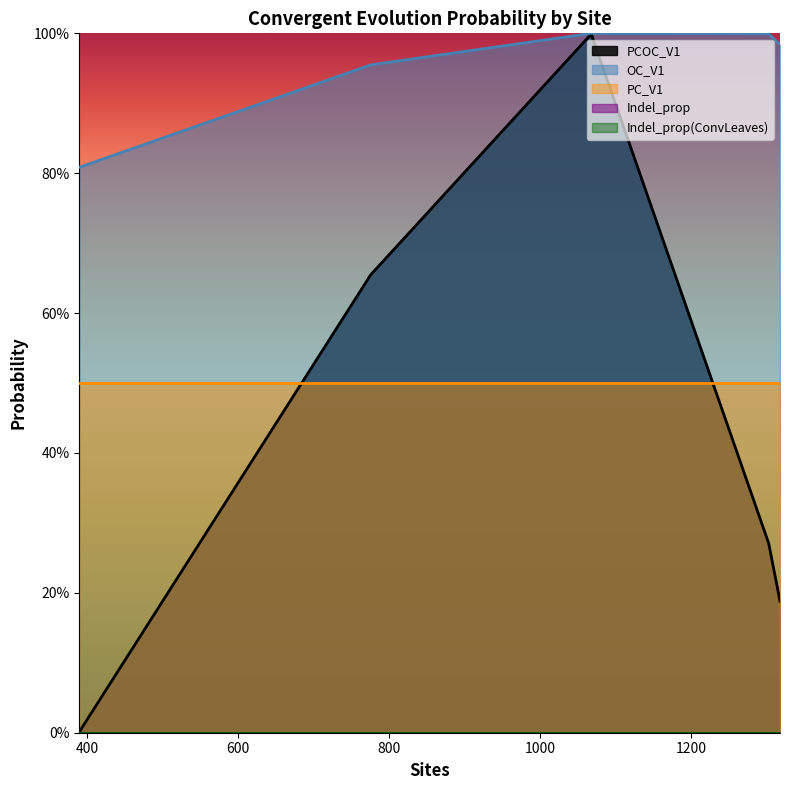

Which category has the lowest value in the Indel_prop series?

390